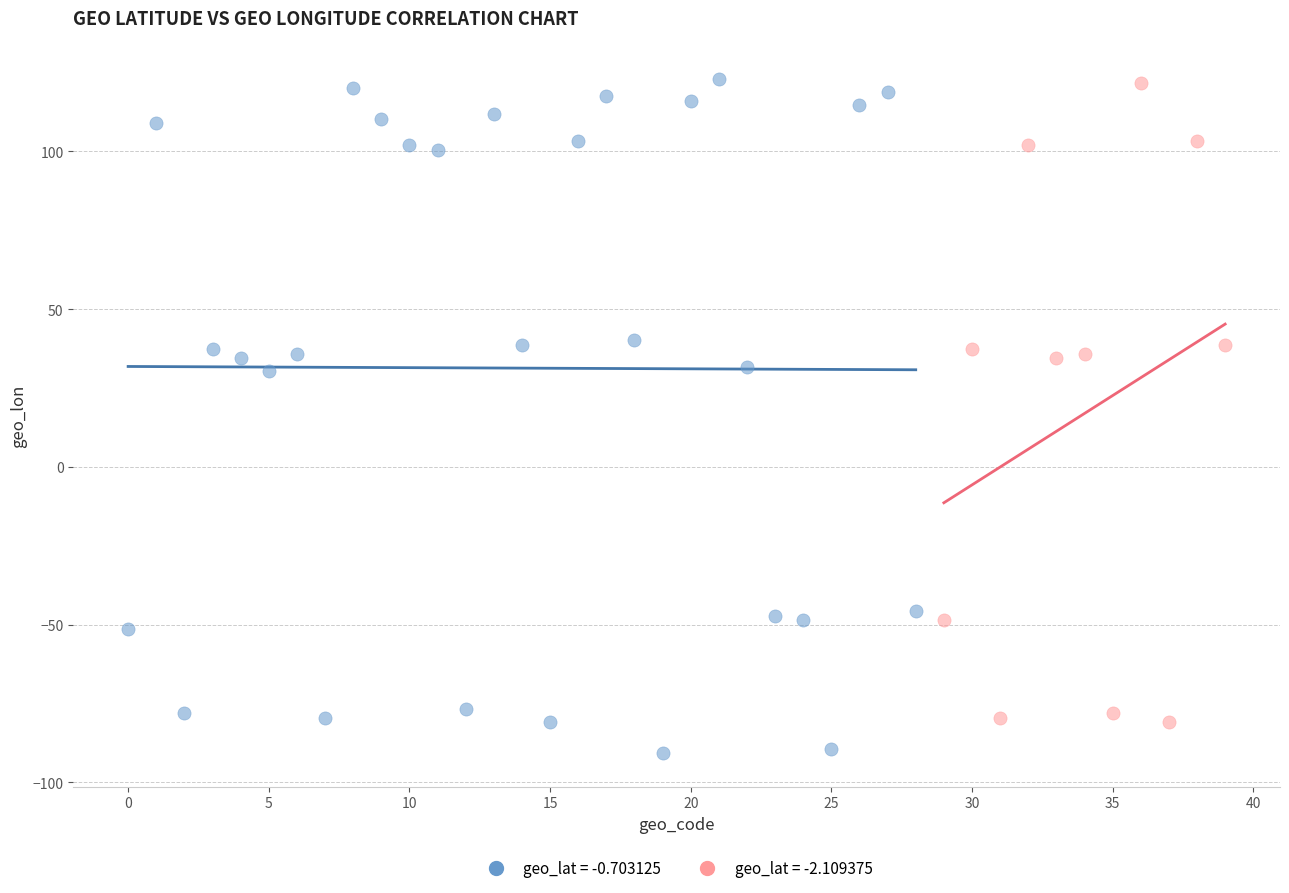

Which series contains the lowest Y value?

geo_lat = -0.703125